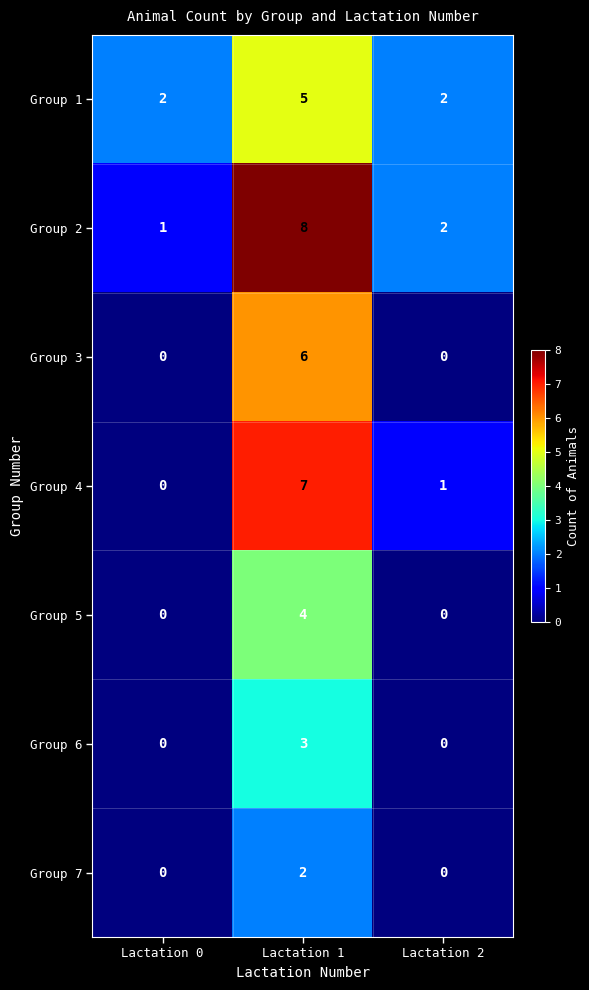

Reading right to left, transcribe all the data shown in this chart.

Group 1: 2	5	2
Group 2: 2	8	1
Group 3: 0	6	0
Group 4: 1	7	0
Group 5: 0	4	0
Group 6: 0	3	0
Group 7: 0	2	0